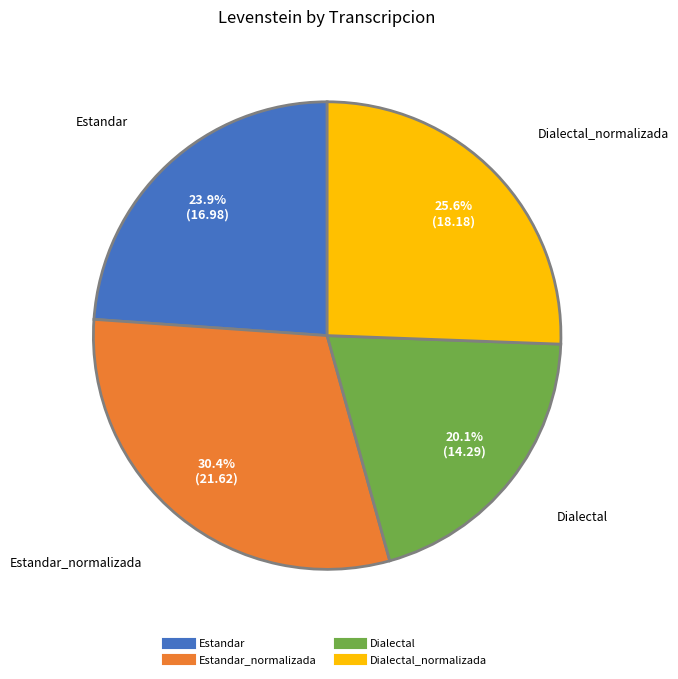

Is there a majority slice in this chart?

No